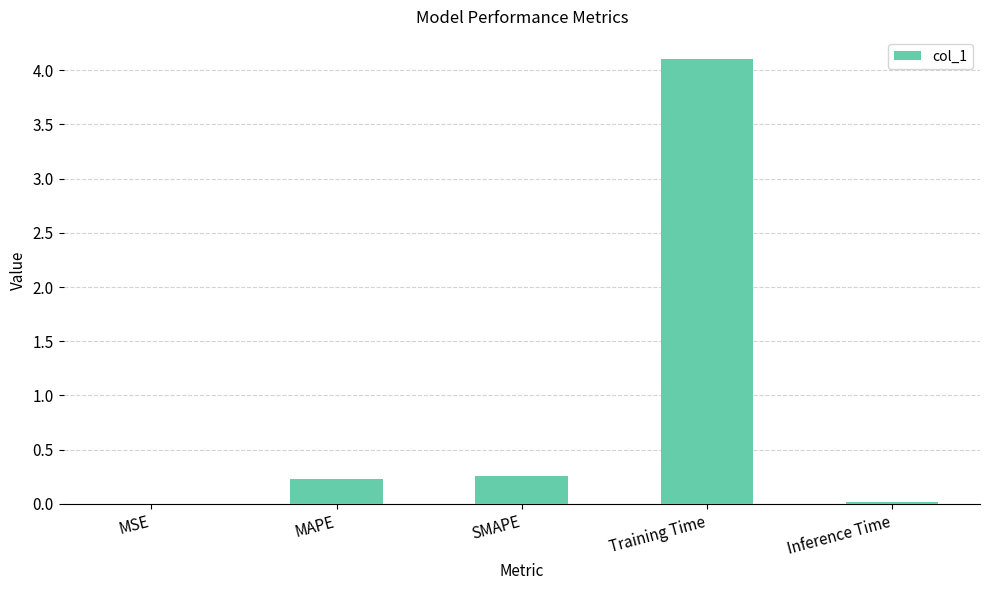

The value at Training Time is 1.2. True or false?

False